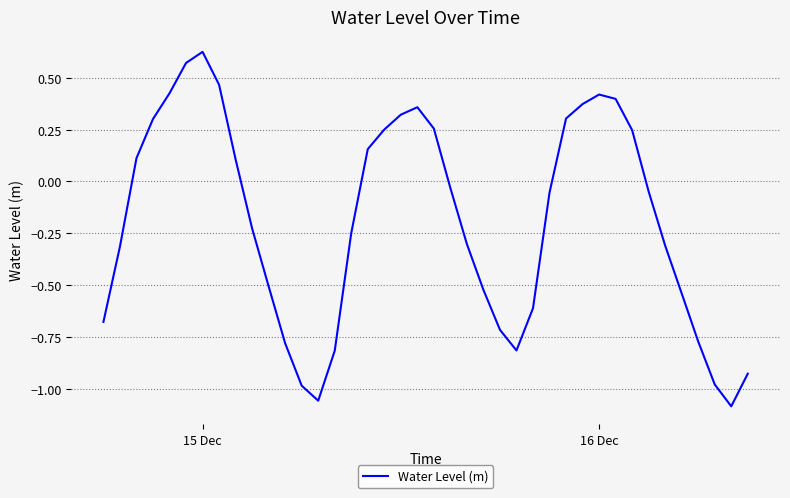

What is the difference between the maximum and minimum values?

1.7